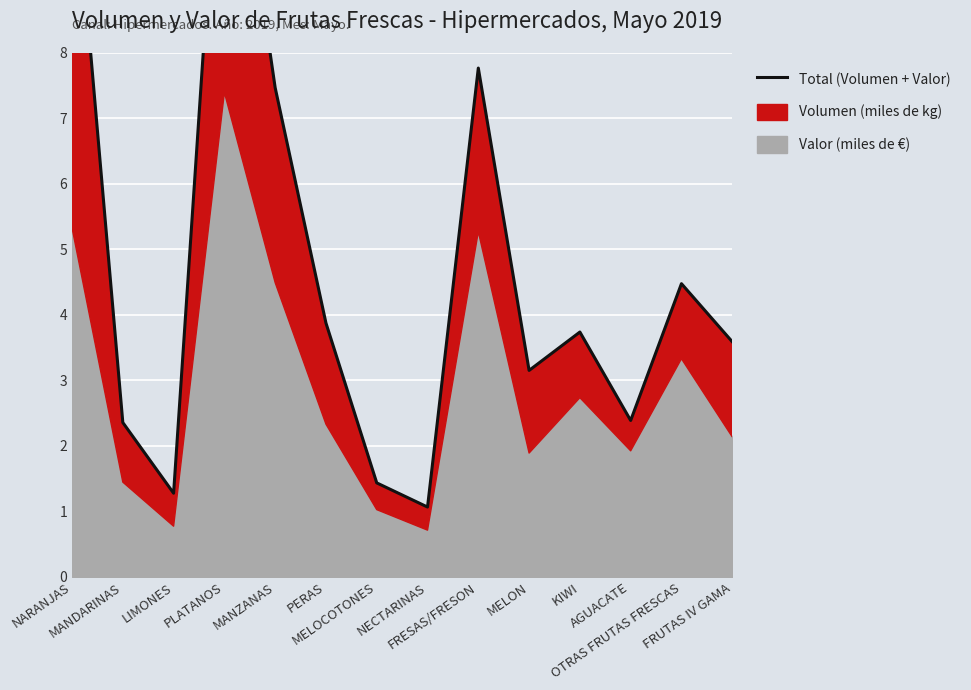

What is the label of the 4th point from the left?

PLATANOS